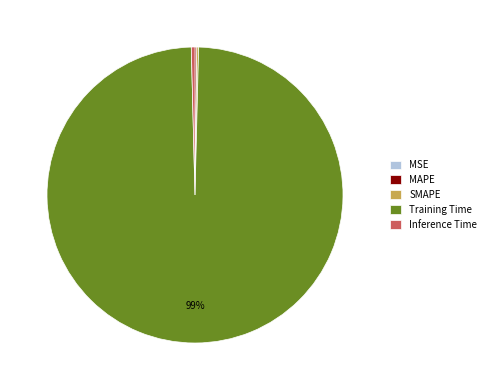

What is the largest slice in the pie chart?

Training Time